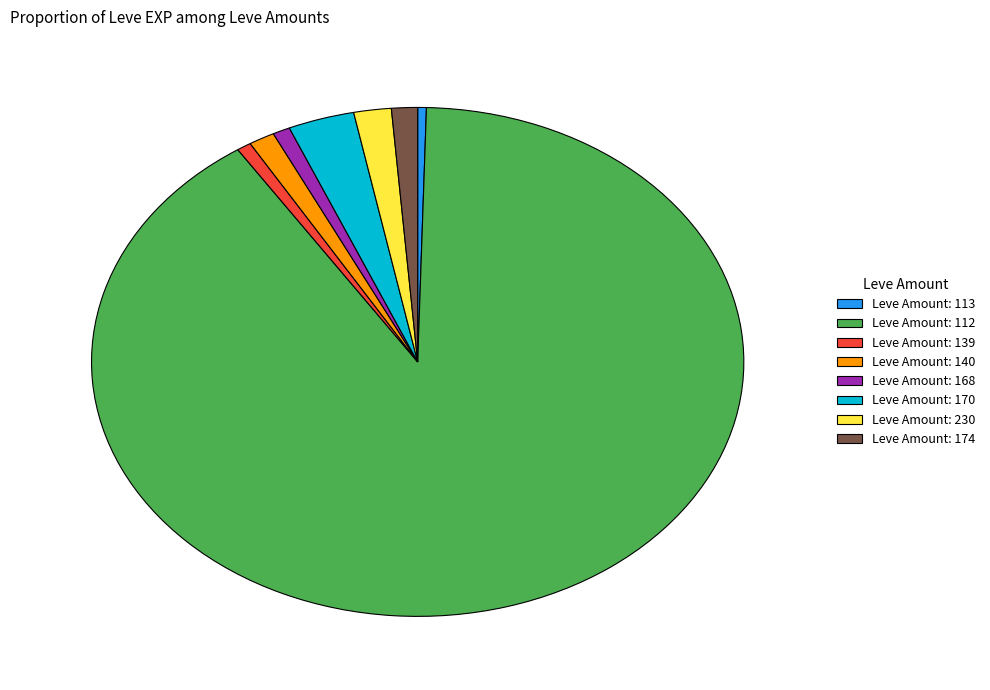

Combined, do Leve Amount: 174 and Leve Amount: 230 account for over 50%?

No